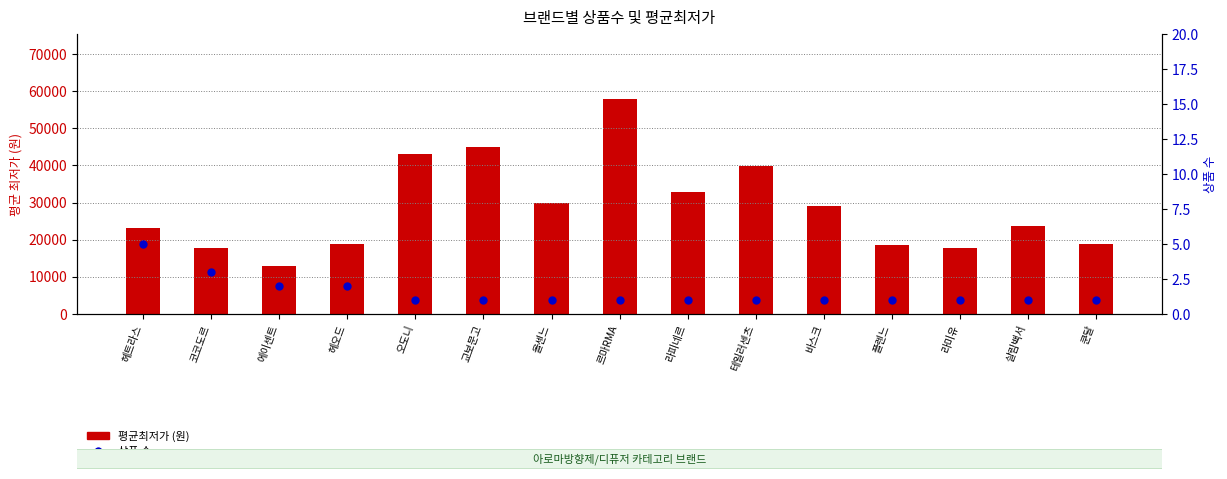

Which series has the largest total across all categories?

평균최저가 (원)